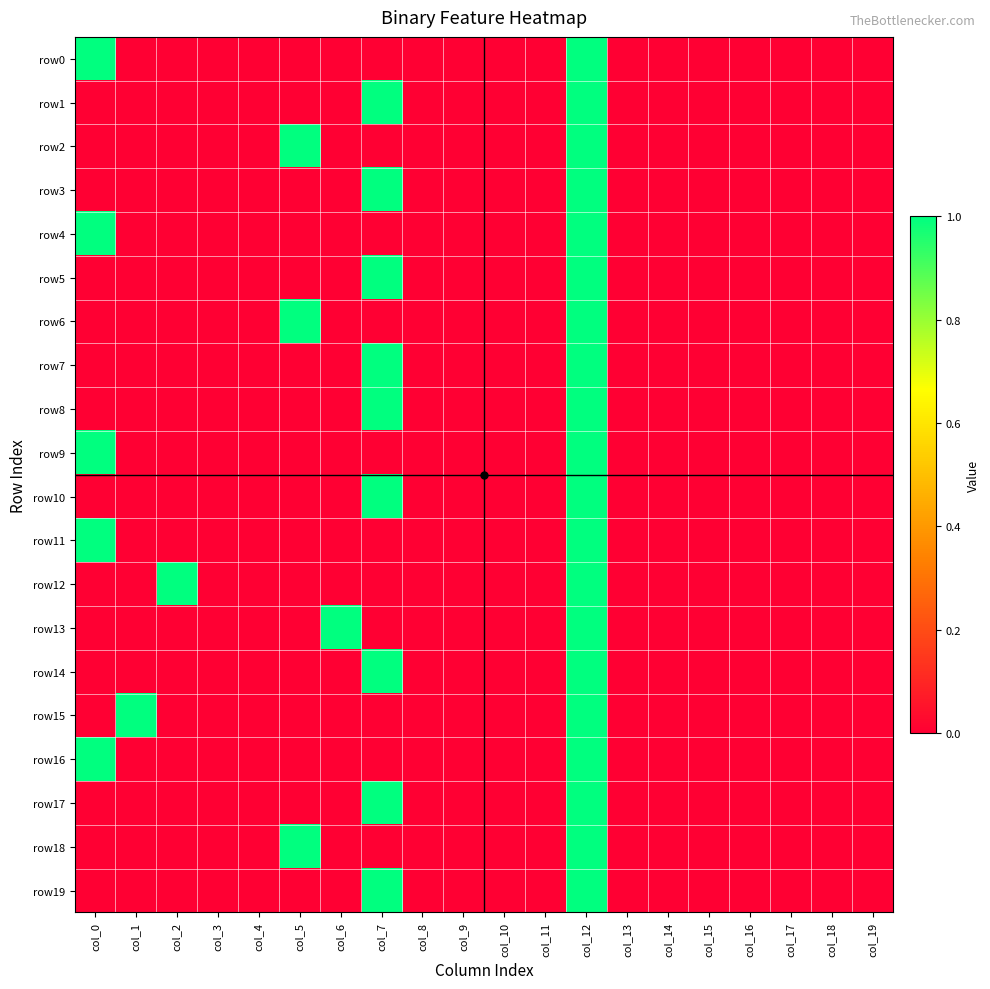

Reading left to right, extract all data points from this chart.

row0: col_0=1	col_1=0	col_2=0	col_3=0	col_4=0	col_5=0	col_6=0	col_7=0	col_8=0	col_9=0	col_10=0	col_11=0	col_12=1	col_13=0	col_14=0	col_15=0	col_16=0	col_17=0	col_18=0	col_19=0
row1: col_0=0	col_1=0	col_2=0	col_3=0	col_4=0	col_5=0	col_6=0	col_7=1	col_8=0	col_9=0	col_10=0	col_11=0	col_12=1	col_13=0	col_14=0	col_15=0	col_16=0	col_17=0	col_18=0	col_19=0
row2: col_0=0	col_1=0	col_2=0	col_3=0	col_4=0	col_5=1	col_6=0	col_7=0	col_8=0	col_9=0	col_10=0	col_11=0	col_12=1	col_13=0	col_14=0	col_15=0	col_16=0	col_17=0	col_18=0	col_19=0
row3: col_0=0	col_1=0	col_2=0	col_3=0	col_4=0	col_5=0	col_6=0	col_7=1	col_8=0	col_9=0	col_10=0	col_11=0	col_12=1	col_13=0	col_14=0	col_15=0	col_16=0	col_17=0	col_18=0	col_19=0
row4: col_0=1	col_1=0	col_2=0	col_3=0	col_4=0	col_5=0	col_6=0	col_7=0	col_8=0	col_9=0	col_10=0	col_11=0	col_12=1	col_13=0	col_14=0	col_15=0	col_16=0	col_17=0	col_18=0	col_19=0
row5: col_0=0	col_1=0	col_2=0	col_3=0	col_4=0	col_5=0	col_6=0	col_7=1	col_8=0	col_9=0	col_10=0	col_11=0	col_12=1	col_13=0	col_14=0	col_15=0	col_16=0	col_17=0	col_18=0	col_19=0
row6: col_0=0	col_1=0	col_2=0	col_3=0	col_4=0	col_5=1	col_6=0	col_7=0	col_8=0	col_9=0	col_10=0	col_11=0	col_12=1	col_13=0	col_14=0	col_15=0	col_16=0	col_17=0	col_18=0	col_19=0
row7: col_0=0	col_1=0	col_2=0	col_3=0	col_4=0	col_5=0	col_6=0	col_7=1	col_8=0	col_9=0	col_10=0	col_11=0	col_12=1	col_13=0	col_14=0	col_15=0	col_16=0	col_17=0	col_18=0	col_19=0
row8: col_0=0	col_1=0	col_2=0	col_3=0	col_4=0	col_5=0	col_6=0	col_7=1	col_8=0	col_9=0	col_10=0	col_11=0	col_12=1	col_13=0	col_14=0	col_15=0	col_16=0	col_17=0	col_18=0	col_19=0
row9: col_0=1	col_1=0	col_2=0	col_3=0	col_4=0	col_5=0	col_6=0	col_7=0	col_8=0	col_9=0	col_10=0	col_11=0	col_12=1	col_13=0	col_14=0	col_15=0	col_16=0	col_17=0	col_18=0	col_19=0
row10: col_0=0	col_1=0	col_2=0	col_3=0	col_4=0	col_5=0	col_6=0	col_7=1	col_8=0	col_9=0	col_10=0	col_11=0	col_12=1	col_13=0	col_14=0	col_15=0	col_16=0	col_17=0	col_18=0	col_19=0
row11: col_0=1	col_1=0	col_2=0	col_3=0	col_4=0	col_5=0	col_6=0	col_7=0	col_8=0	col_9=0	col_10=0	col_11=0	col_12=1	col_13=0	col_14=0	col_15=0	col_16=0	col_17=0	col_18=0	col_19=0
row12: col_0=0	col_1=0	col_2=1	col_3=0	col_4=0	col_5=0	col_6=0	col_7=0	col_8=0	col_9=0	col_10=0	col_11=0	col_12=1	col_13=0	col_14=0	col_15=0	col_16=0	col_17=0	col_18=0	col_19=0
row13: col_0=0	col_1=0	col_2=0	col_3=0	col_4=0	col_5=0	col_6=1	col_7=0	col_8=0	col_9=0	col_10=0	col_11=0	col_12=1	col_13=0	col_14=0	col_15=0	col_16=0	col_17=0	col_18=0	col_19=0
row14: col_0=0	col_1=0	col_2=0	col_3=0	col_4=0	col_5=0	col_6=0	col_7=1	col_8=0	col_9=0	col_10=0	col_11=0	col_12=1	col_13=0	col_14=0	col_15=0	col_16=0	col_17=0	col_18=0	col_19=0
row15: col_0=0	col_1=1	col_2=0	col_3=0	col_4=0	col_5=0	col_6=0	col_7=0	col_8=0	col_9=0	col_10=0	col_11=0	col_12=1	col_13=0	col_14=0	col_15=0	col_16=0	col_17=0	col_18=0	col_19=0
row16: col_0=1	col_1=0	col_2=0	col_3=0	col_4=0	col_5=0	col_6=0	col_7=0	col_8=0	col_9=0	col_10=0	col_11=0	col_12=1	col_13=0	col_14=0	col_15=0	col_16=0	col_17=0	col_18=0	col_19=0
row17: col_0=0	col_1=0	col_2=0	col_3=0	col_4=0	col_5=0	col_6=0	col_7=1	col_8=0	col_9=0	col_10=0	col_11=0	col_12=1	col_13=0	col_14=0	col_15=0	col_16=0	col_17=0	col_18=0	col_19=0
row18: col_0=0	col_1=0	col_2=0	col_3=0	col_4=0	col_5=1	col_6=0	col_7=0	col_8=0	col_9=0	col_10=0	col_11=0	col_12=1	col_13=0	col_14=0	col_15=0	col_16=0	col_17=0	col_18=0	col_19=0
row19: col_0=0	col_1=0	col_2=0	col_3=0	col_4=0	col_5=0	col_6=0	col_7=1	col_8=0	col_9=0	col_10=0	col_11=0	col_12=1	col_13=0	col_14=0	col_15=0	col_16=0	col_17=0	col_18=0	col_19=0